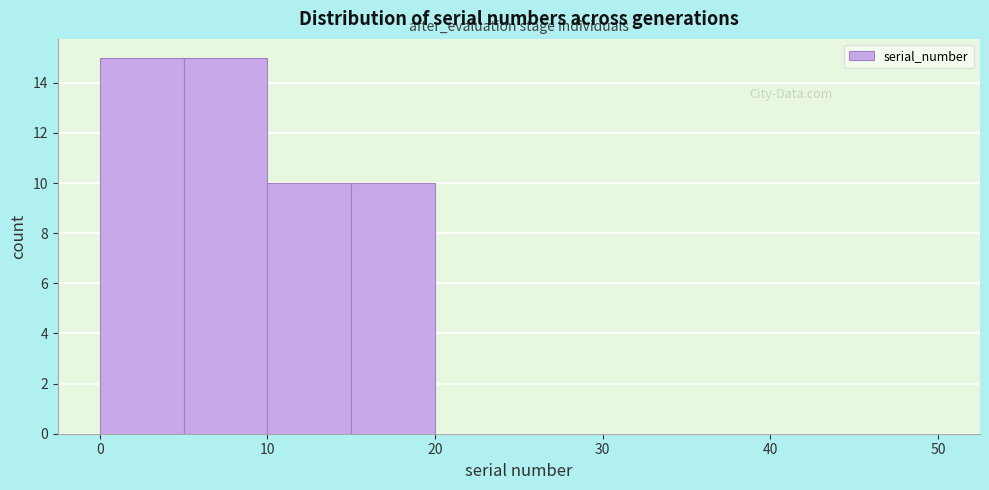

Reading left to right, transcribe this chart: for each bar, give the range it covers on the x-axis and its height. The values are not printed on the chart, so give them approximately, as read against the axis.

0 to 5: 15
5 to 10: 15
10 to 15: 10
15 to 20: 10
20 to 30: 0
30 to 40: 0
40 to 50: 0